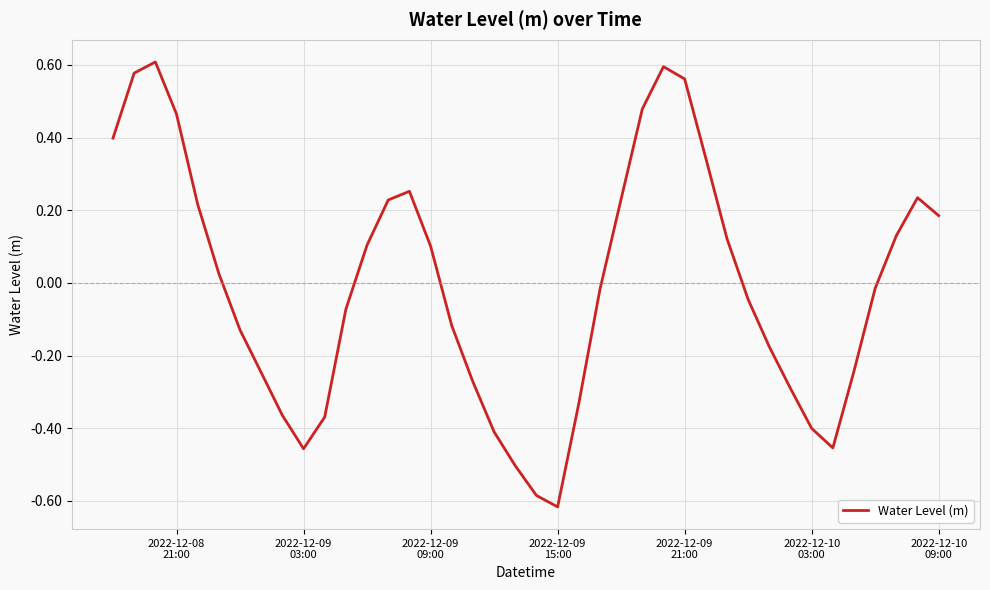

What is the difference between the maximum and minimum values?

1.2